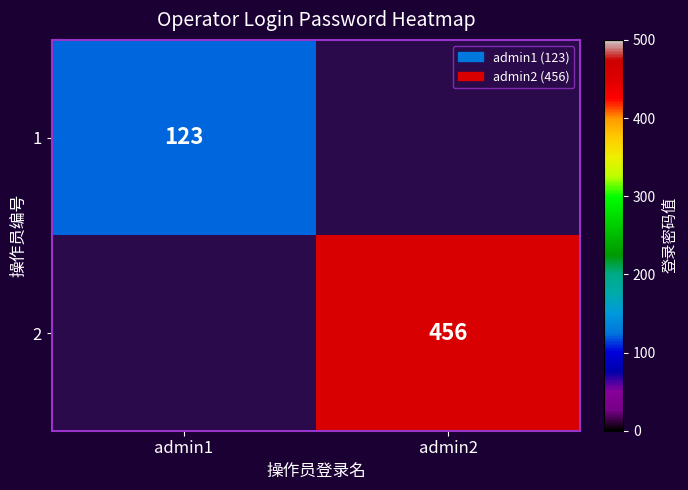

What is the greatest value displayed?

456.0